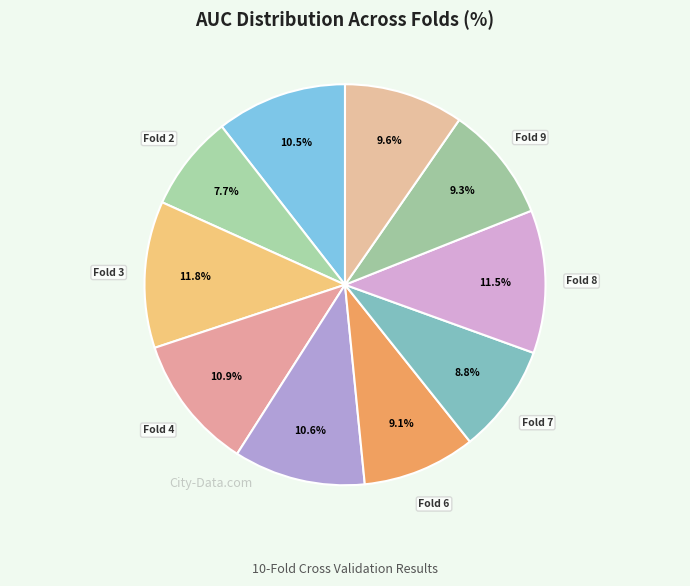

How many segments does this pie chart have?

10